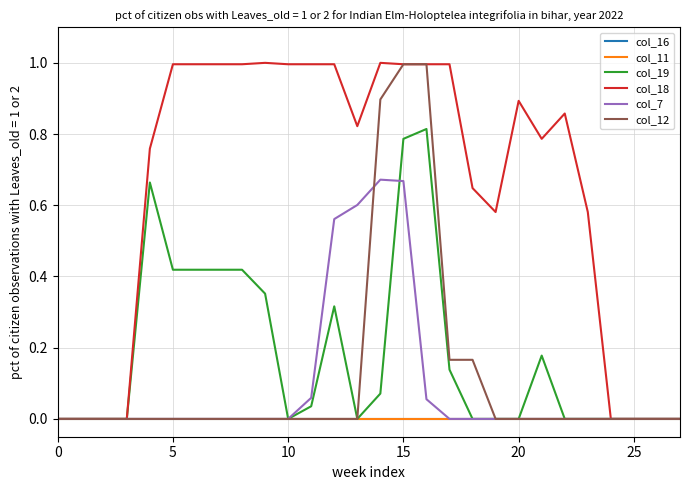

Which series has the widest spread of values?

col_18